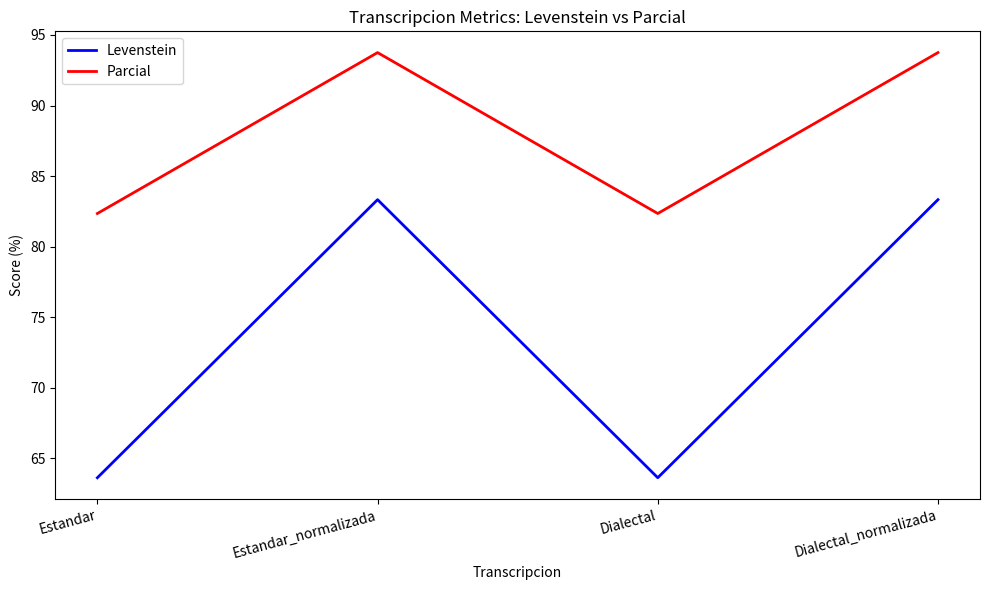

In Levenstein, how many points are higher than both neighbors (excluding endpoints)?

1